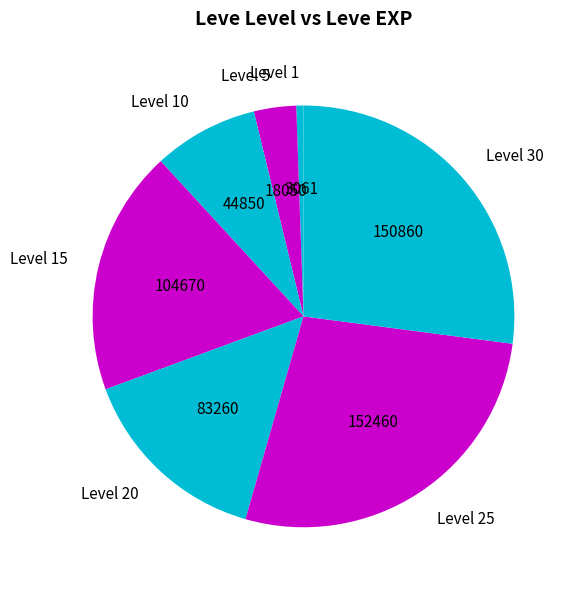

Is there any slice that represents more than half of the pie?

No